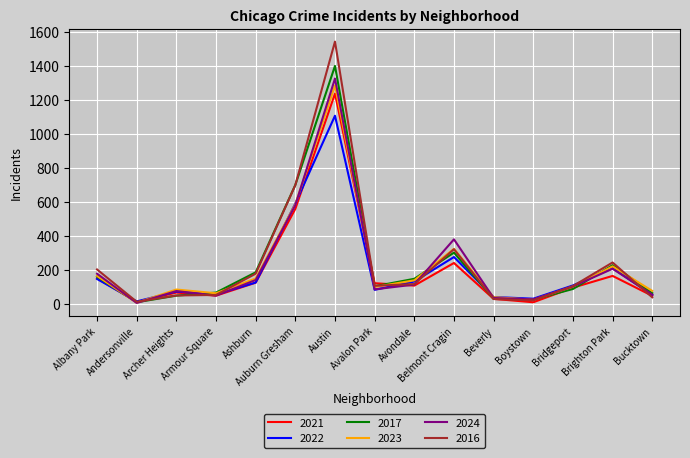

Where is 2016 nearest to the value 778?

Auburn Gresham